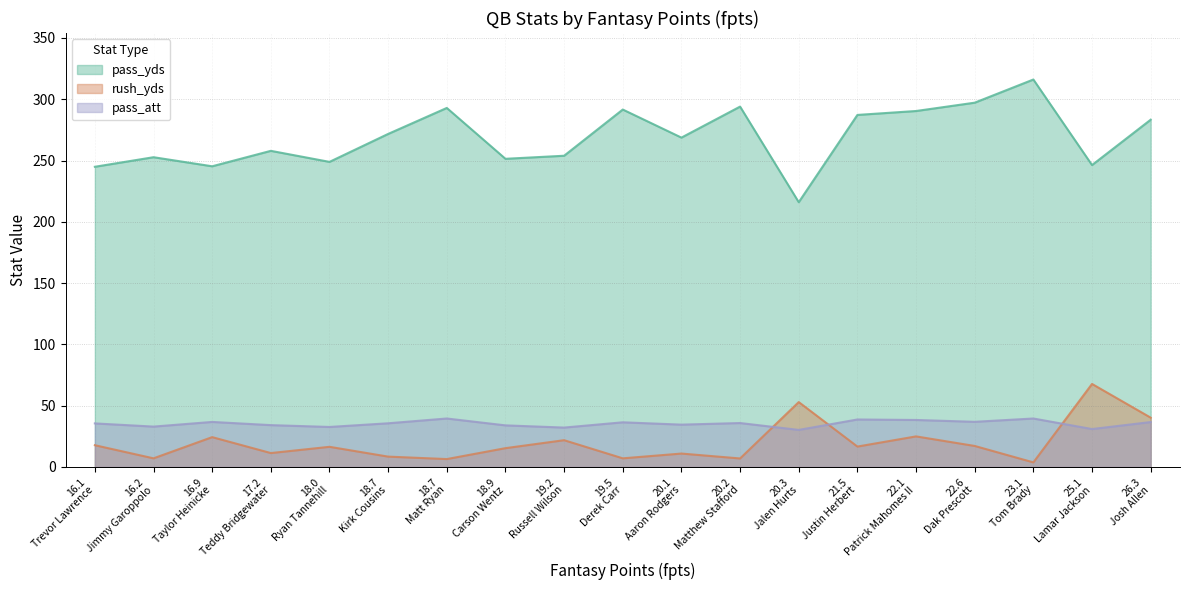

Which series has the largest total across all categories?

pass_yds